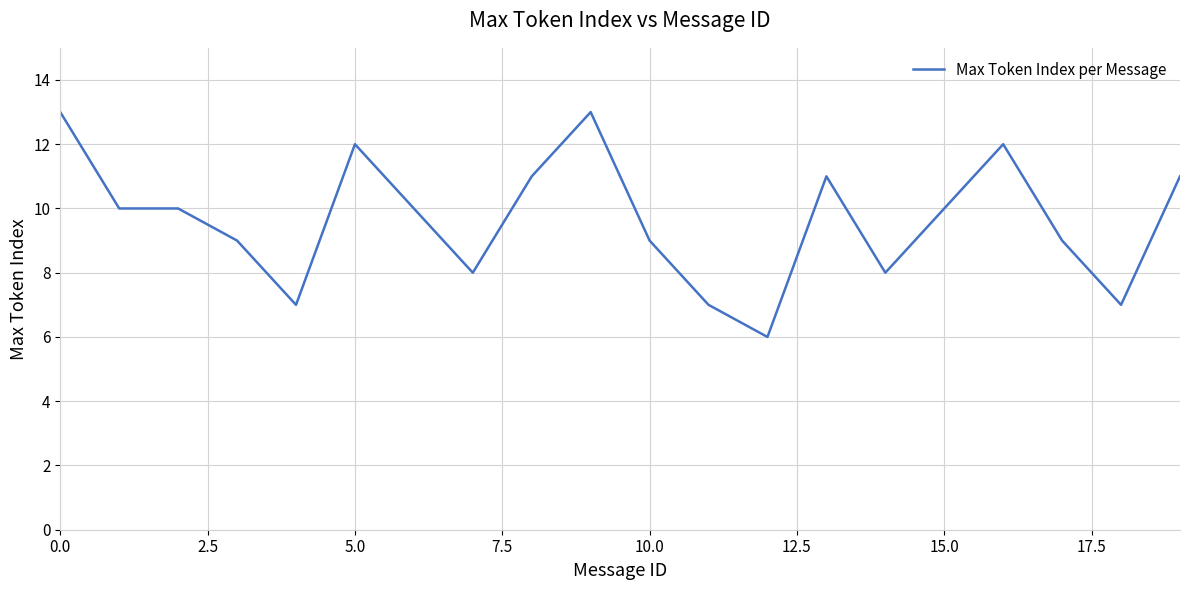

What is the difference between the maximum and minimum values?

7